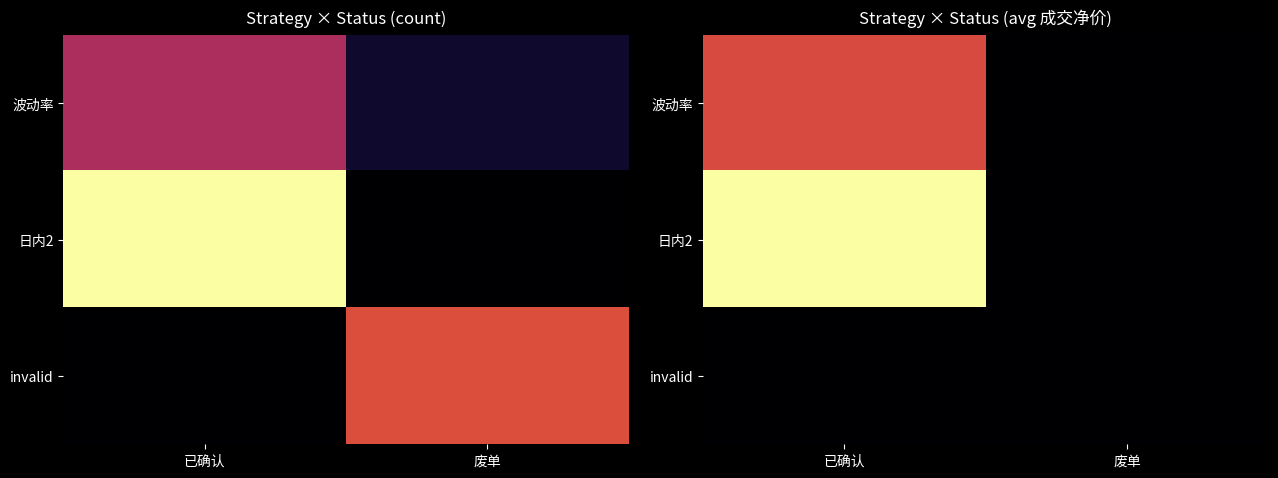

At which label does invalid reach its peak?

已确认